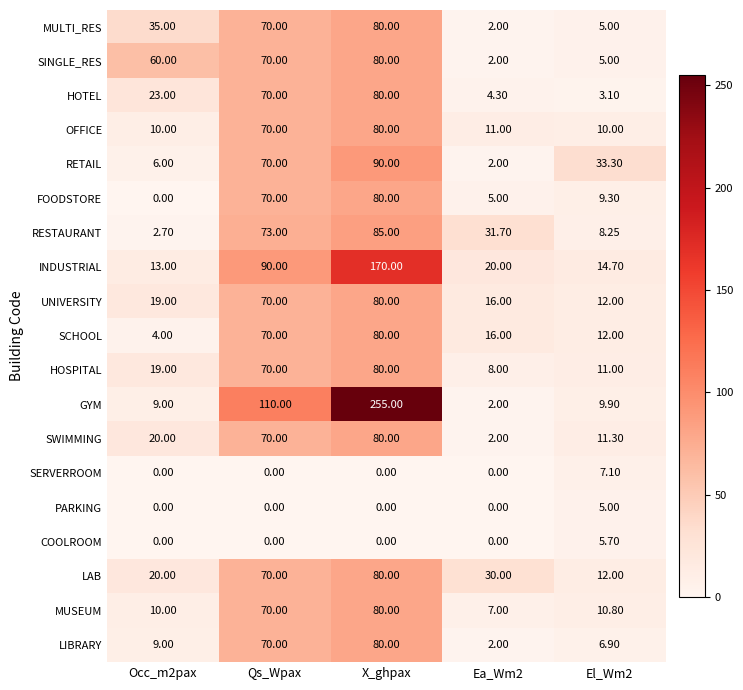

Between Occ_m2pax and Ea_Wm2, which series saw the biggest shift?

SINGLE_RES